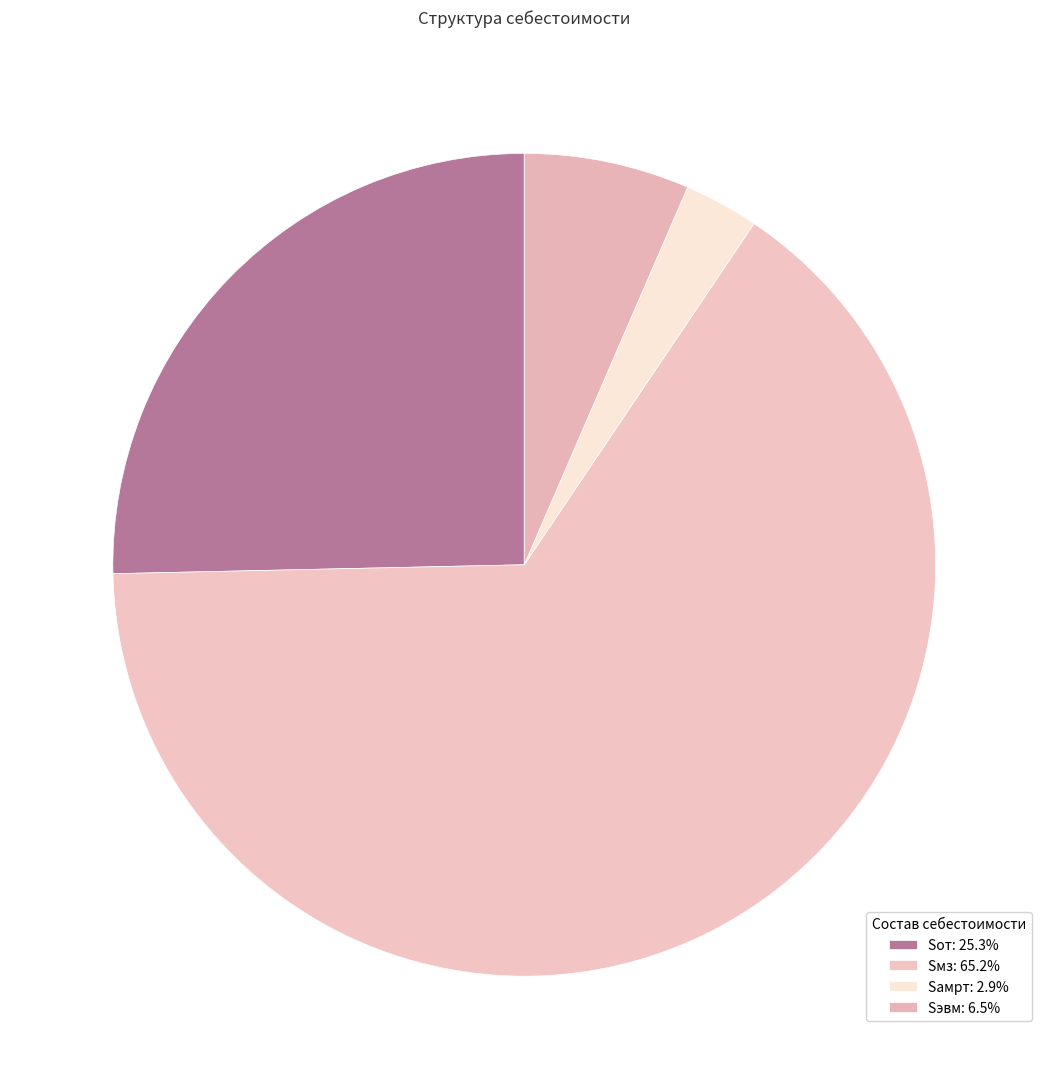

How many segments does this pie chart have?

4